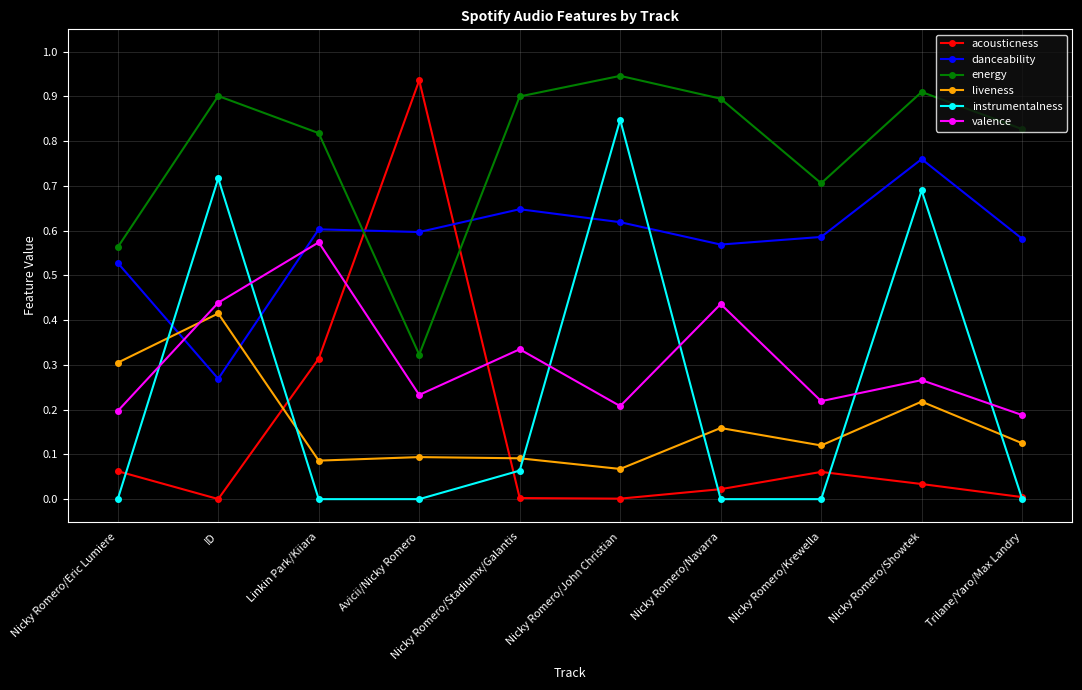

Which series has the largest total across all categories?

energy